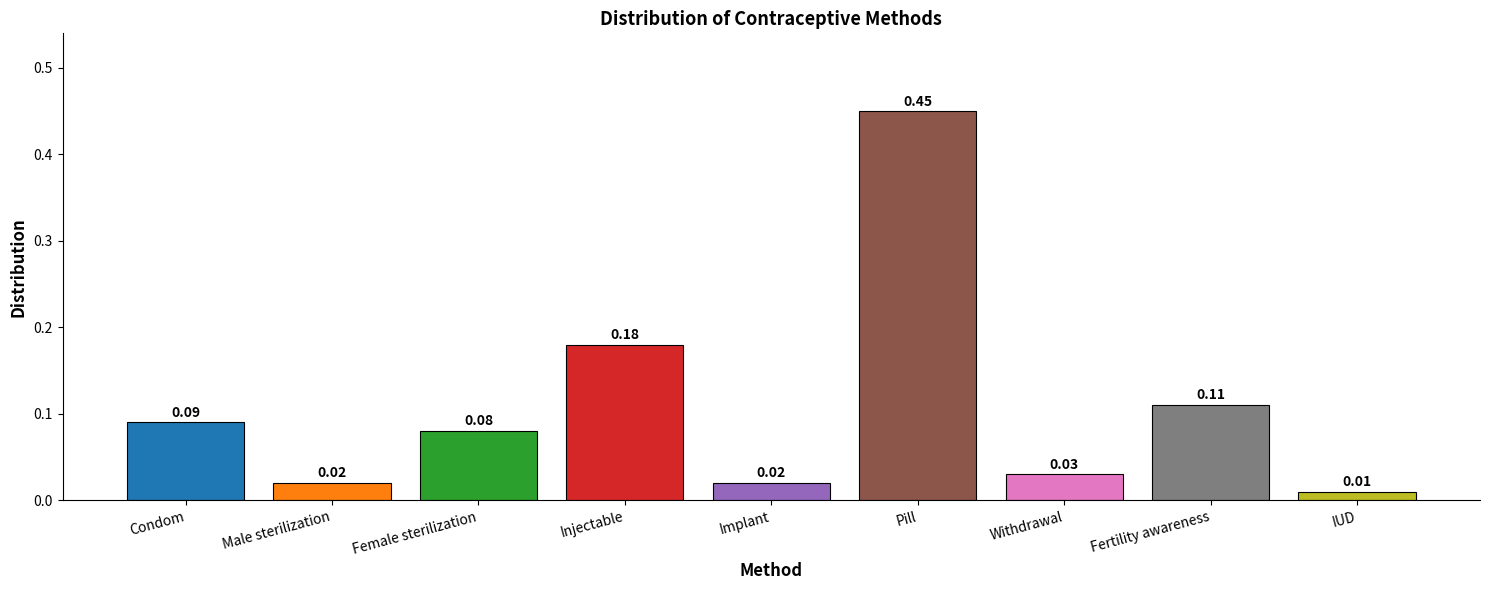

What is the difference between the values at Pill and Injectable?

0.3